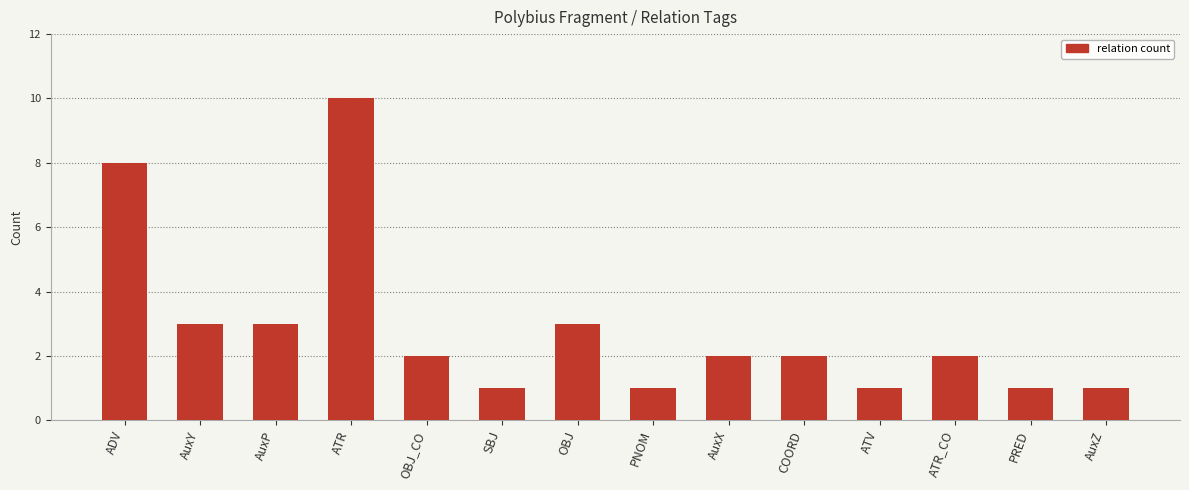

What is the smallest value displayed?

1